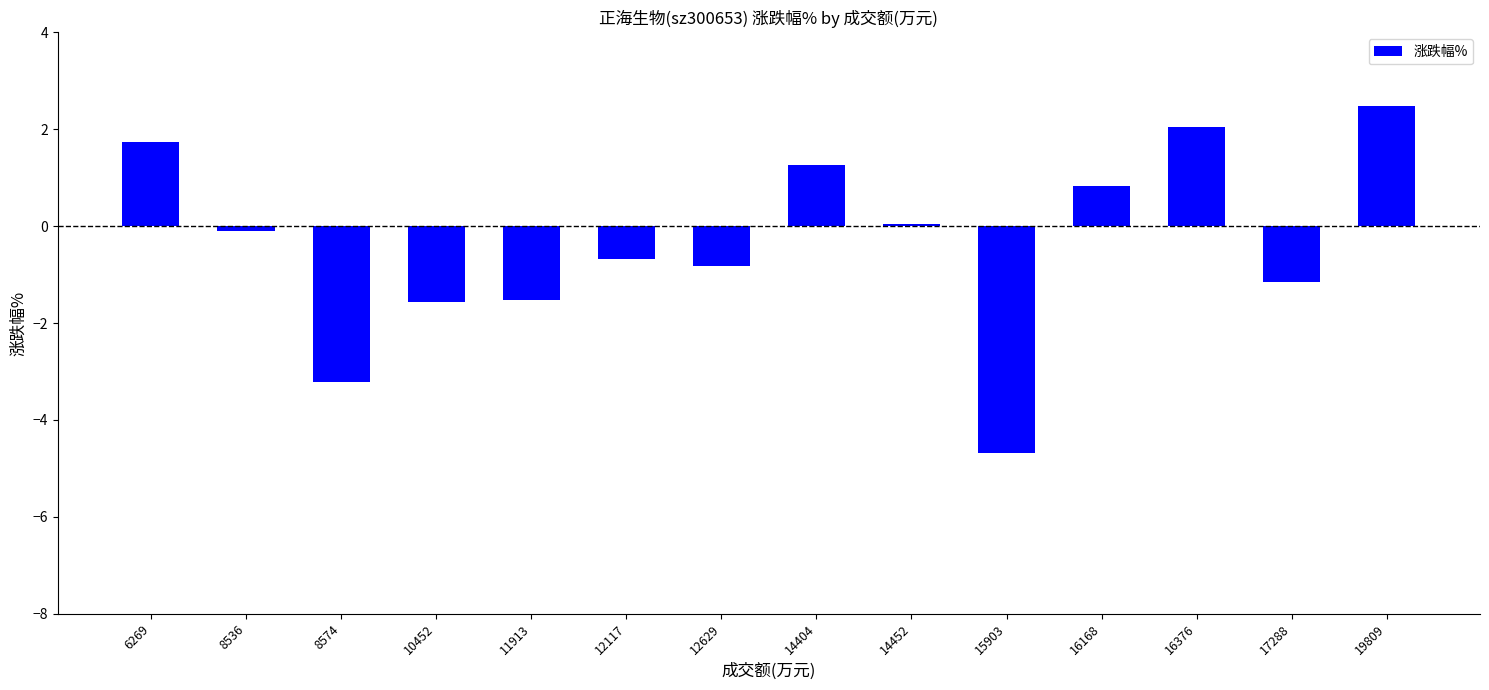

What is the sum of the values at 15903 and 14404?

-3.4